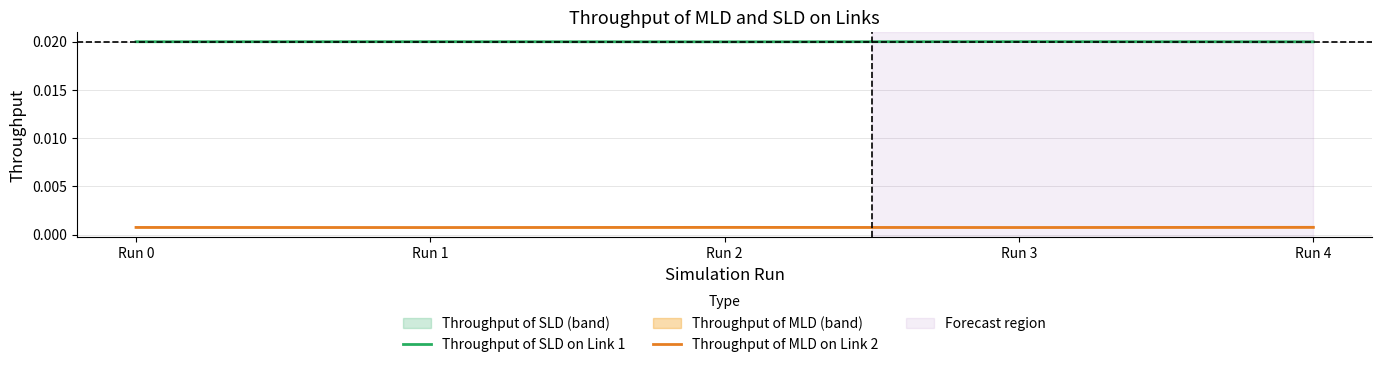

Does the chart display data point markers on the line(s)?

No